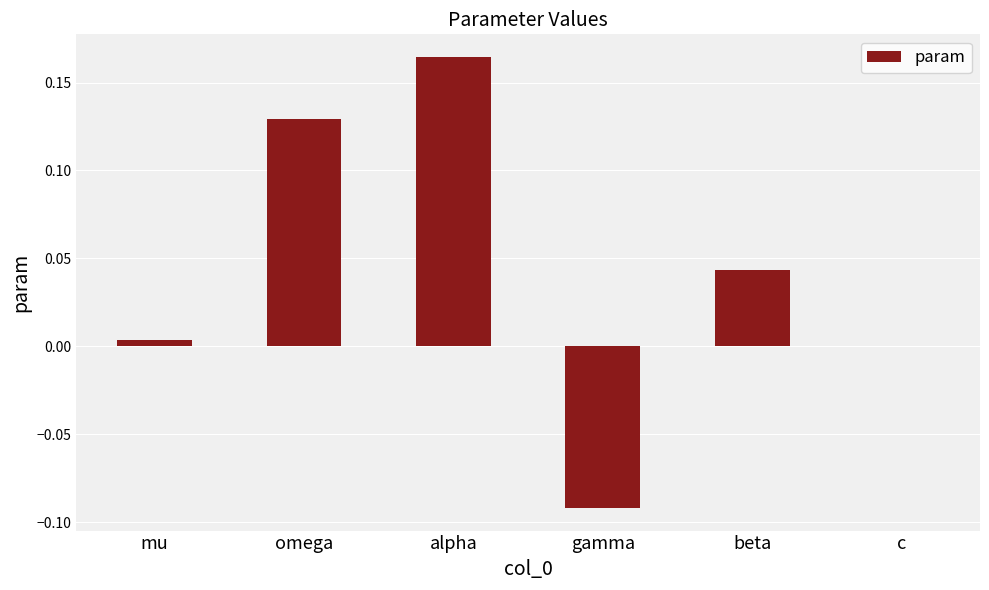

Are the bars horizontal?

No